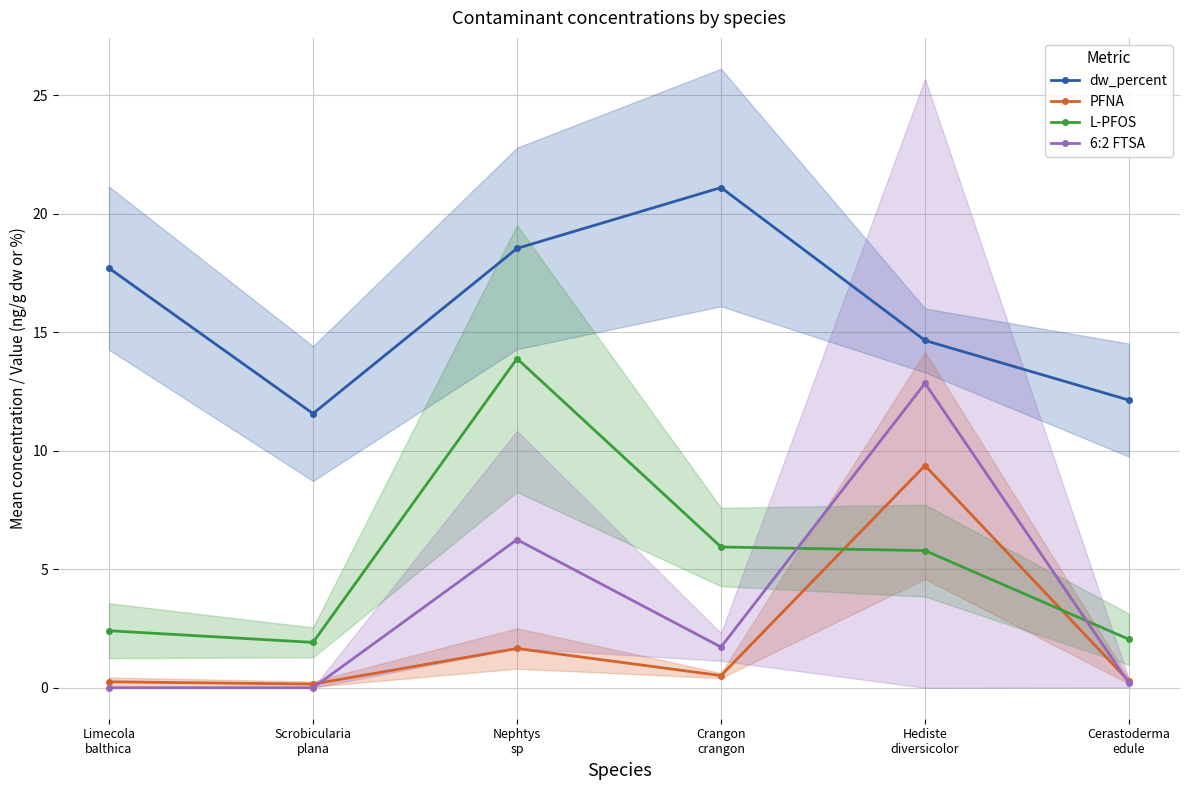

Which series changed the most between Nephtys
sp and Hediste
diversicolor?

L-PFOS